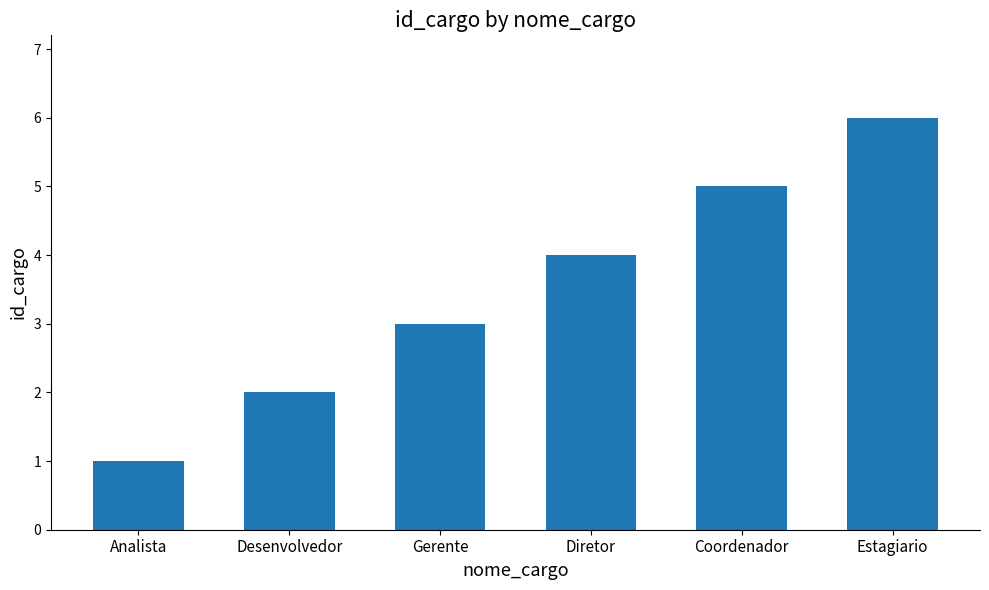

How many values are below 4?

3